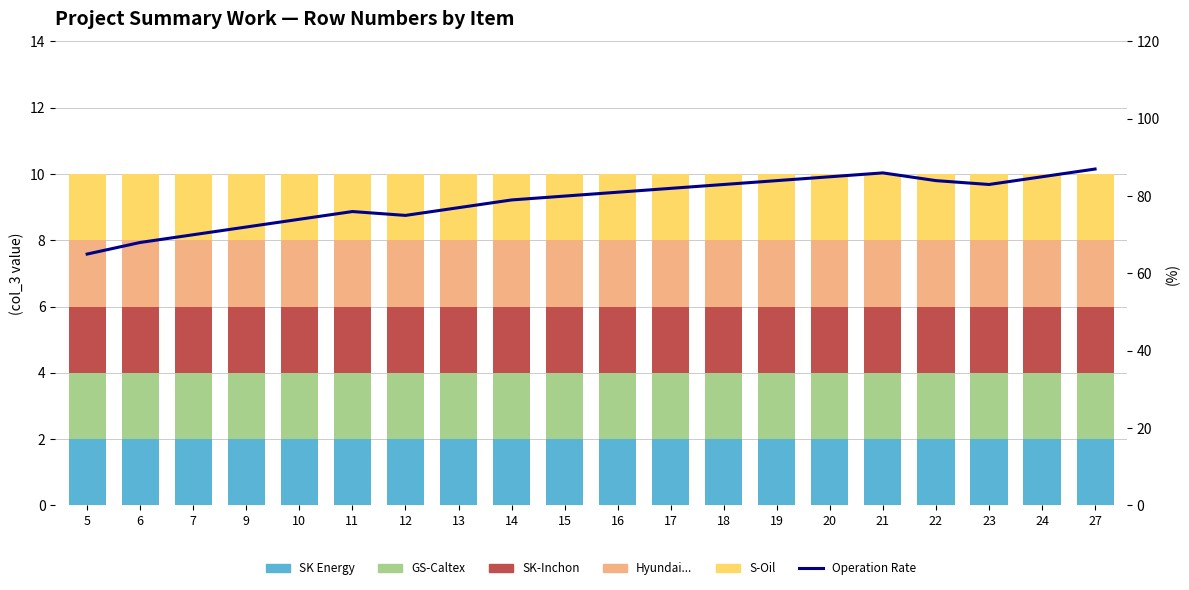

Which series changed the most between 15 and 17?

Operation Rate